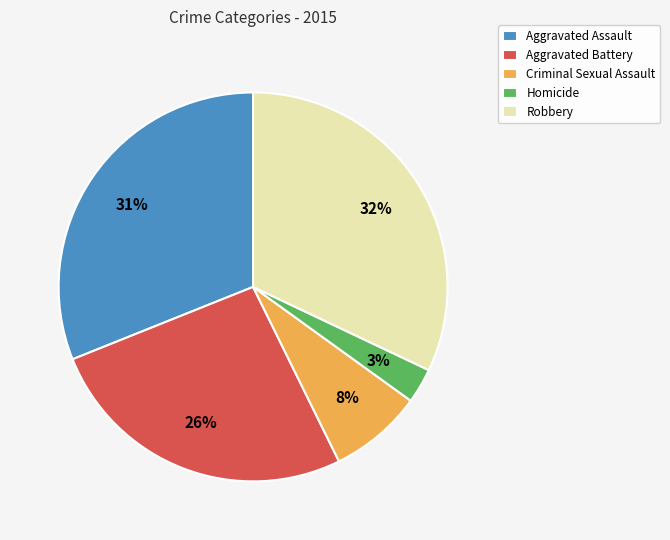

Rank the categories by value from lowest to highest.

Homicide, Criminal Sexual Assault, Aggravated Battery, Aggravated Assault, Robbery